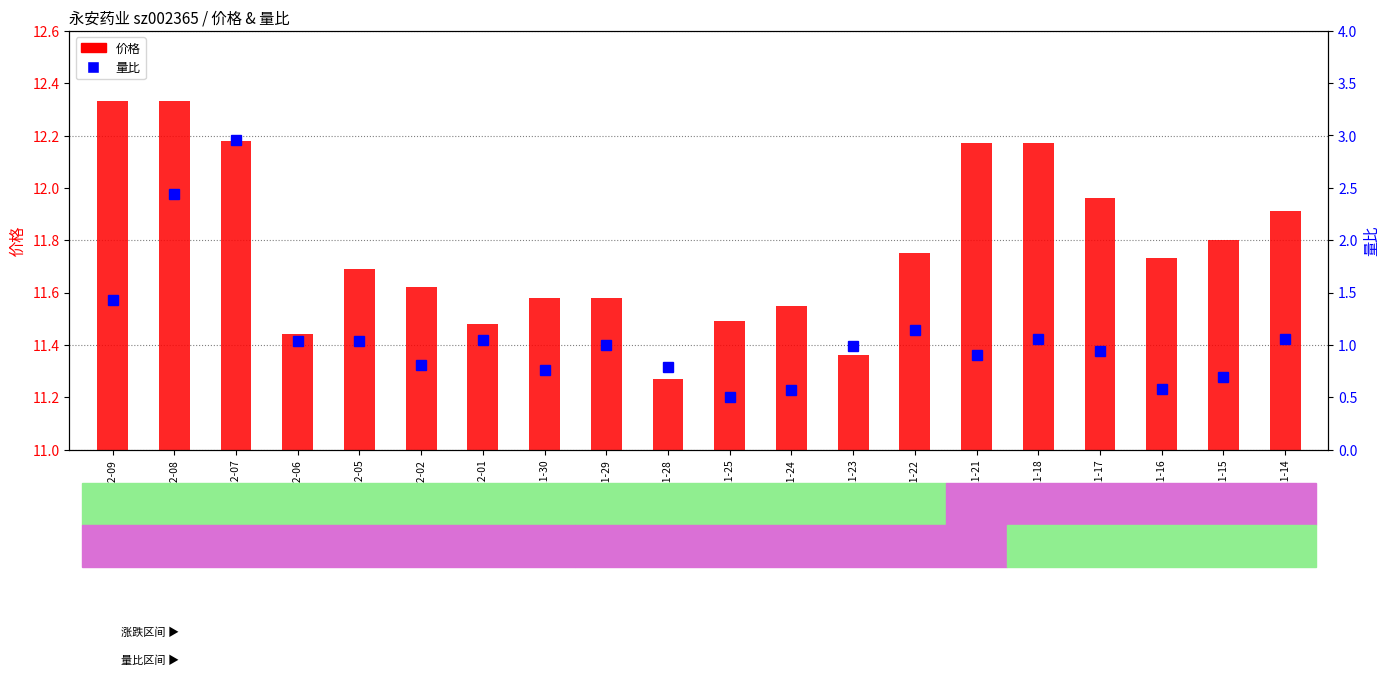

How many series are shown in this chart?

2